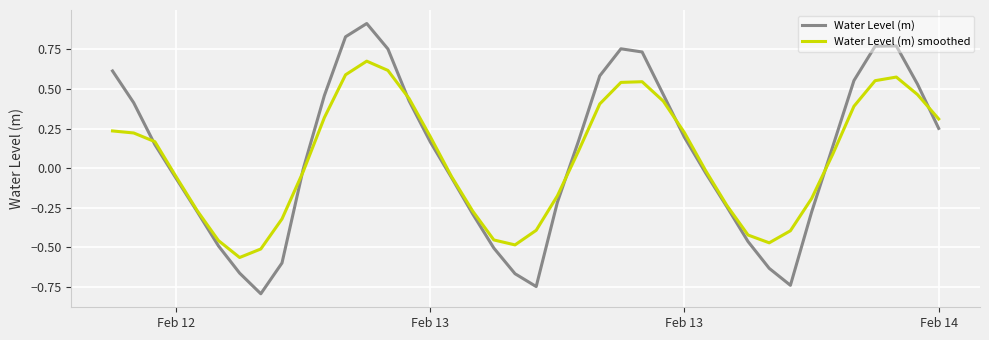

What are all the series names shown in the legend?

Water Level (m), Water Level (m) smoothed